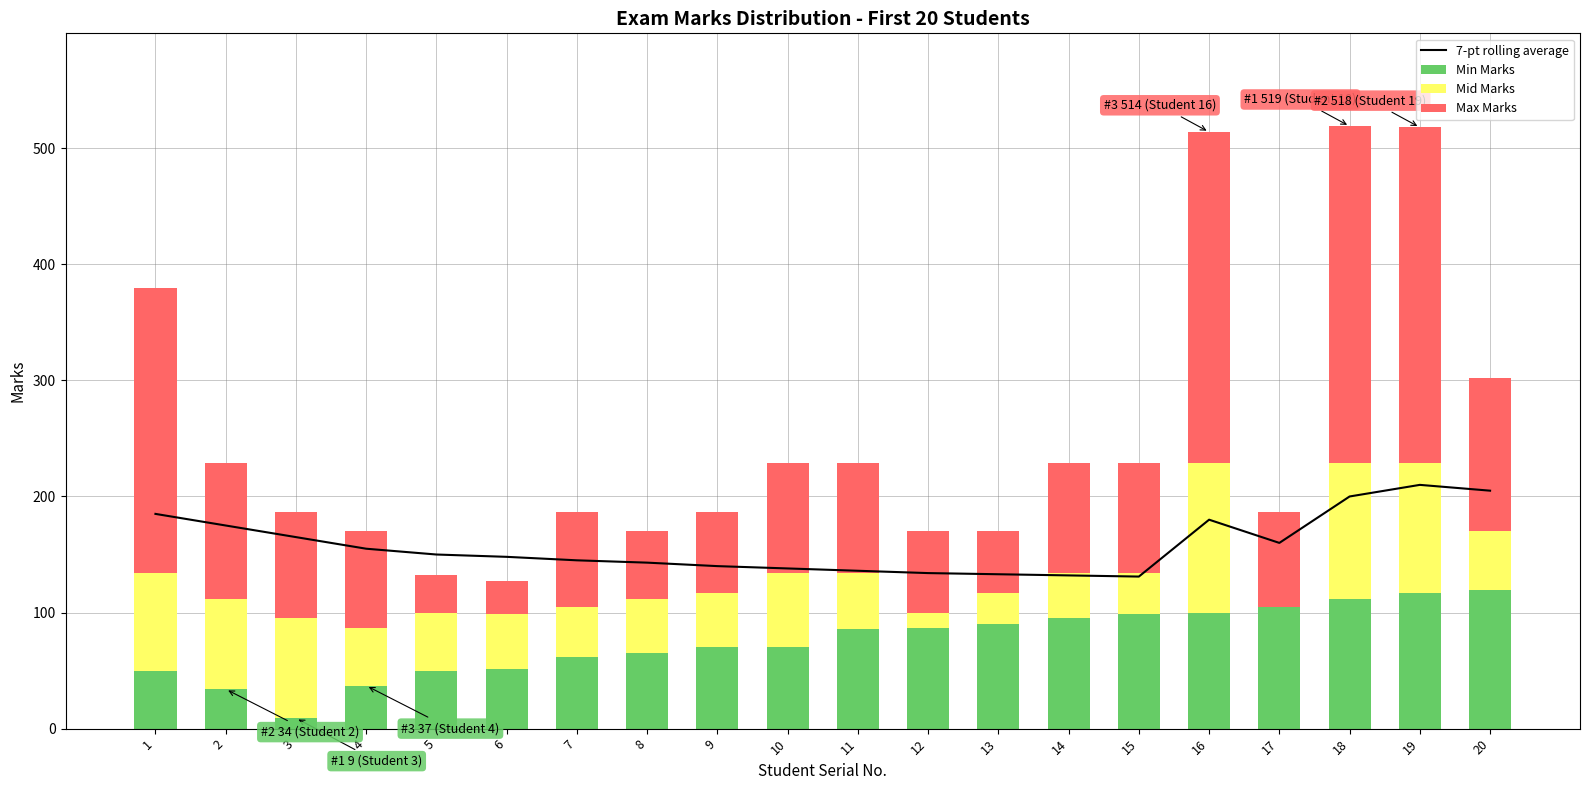

Between 7 and 15, which series saw the biggest shift?

Min Marks